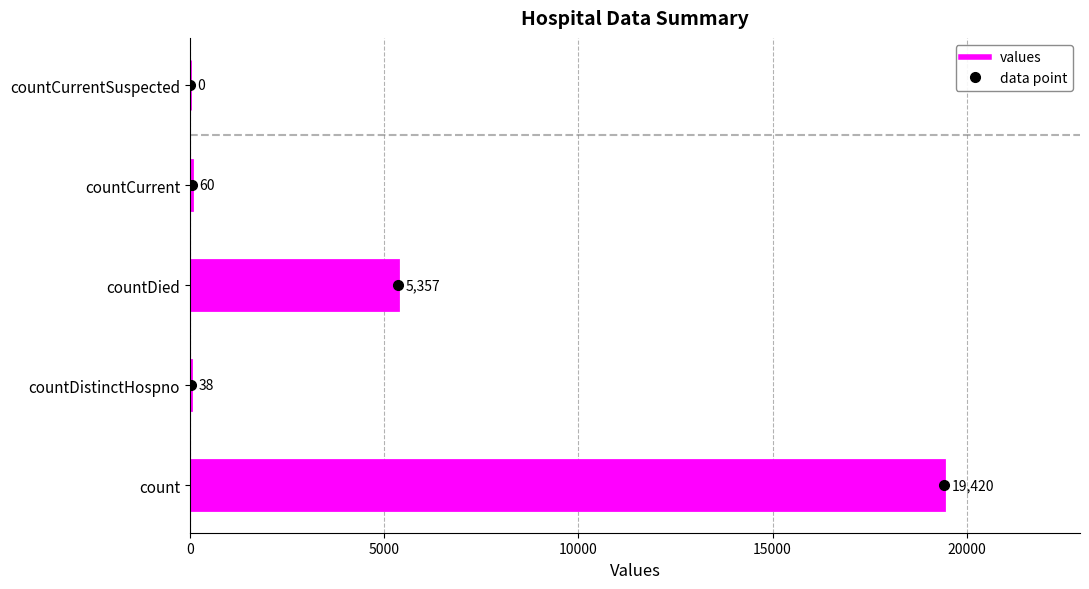

True or false: the data shows 7253 at countDied.

False